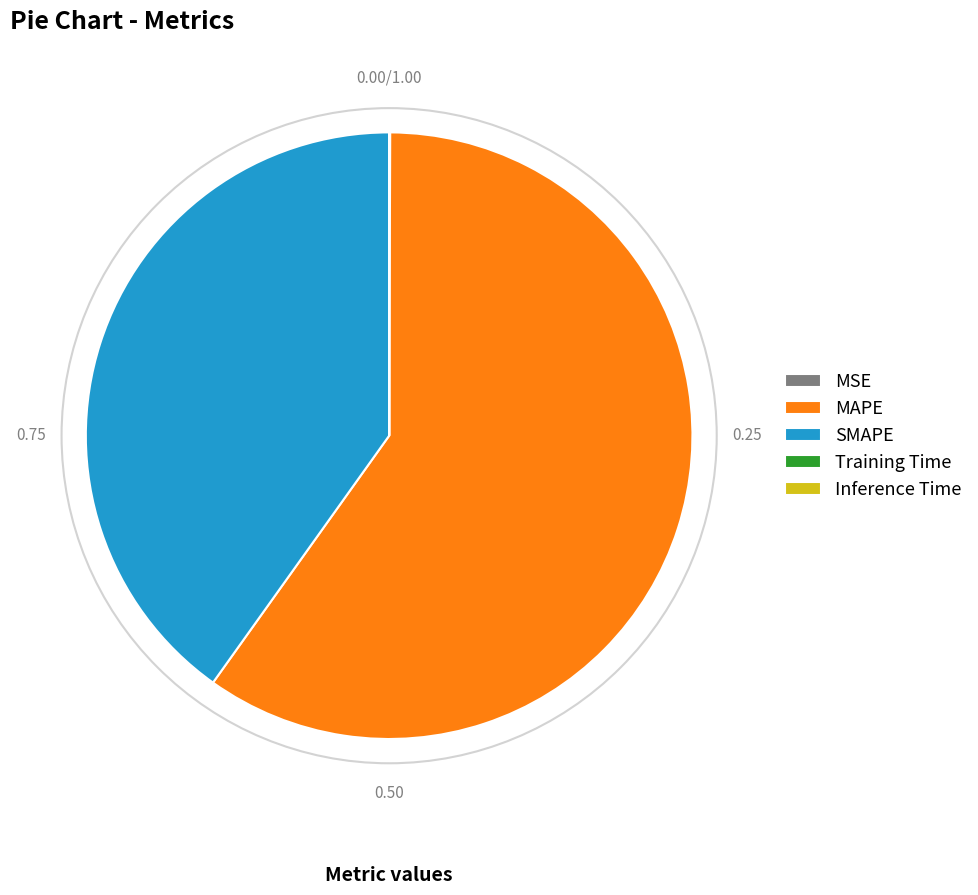

Approximately how many times larger is the value at SMAPE compared to MAPE?

0.7